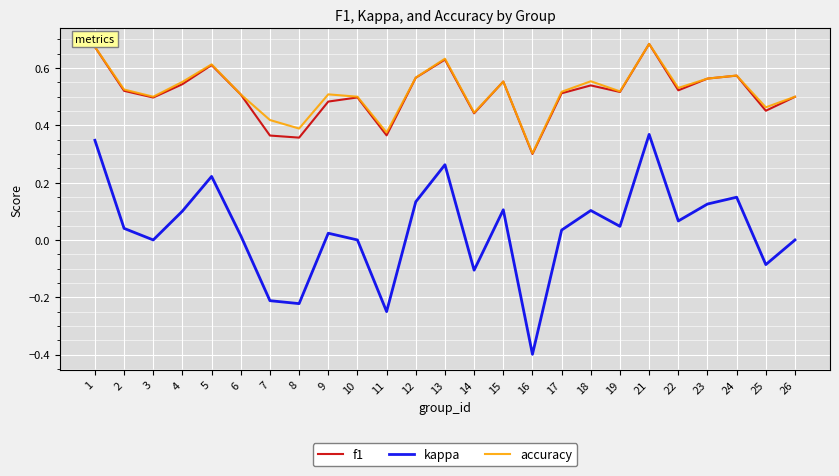

Which series changed the most between 18 and 26?

kappa